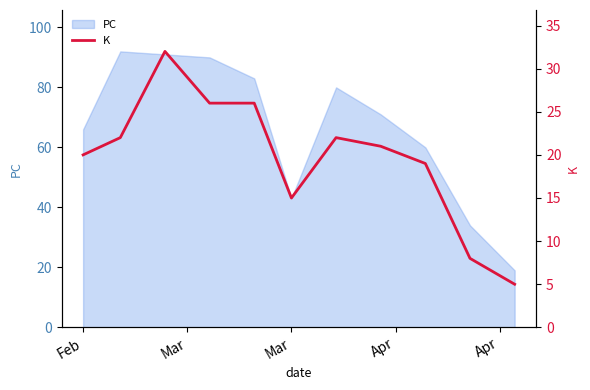

Reading right to left, what are all the values shown in this chart?

5	8	19	21	22	15	26	26	32	22	20